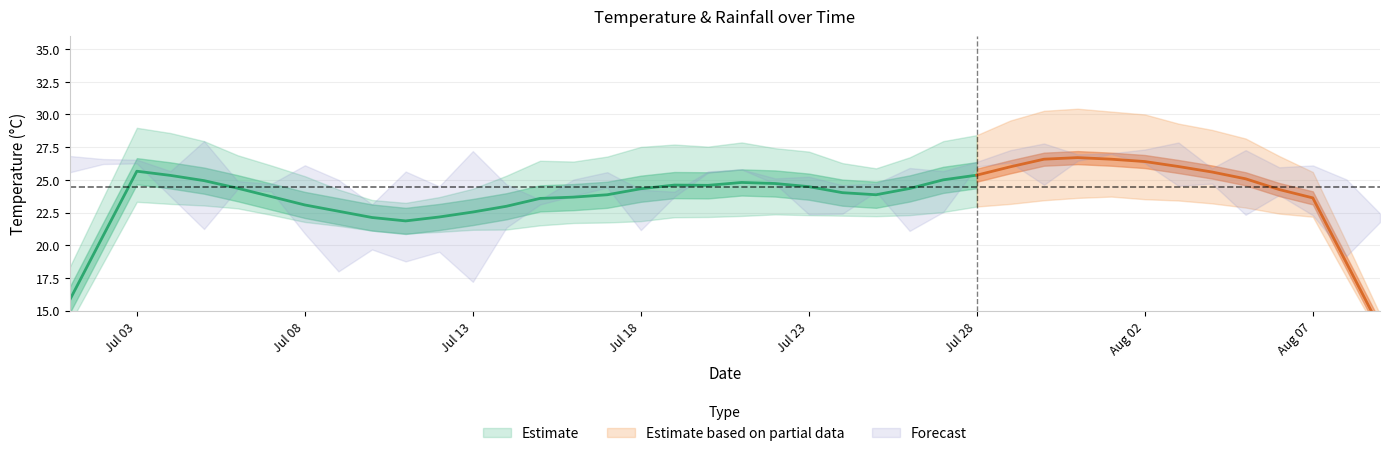

The rainfall_mm series shows 4.4 at 2022-07-02. True or false?

False